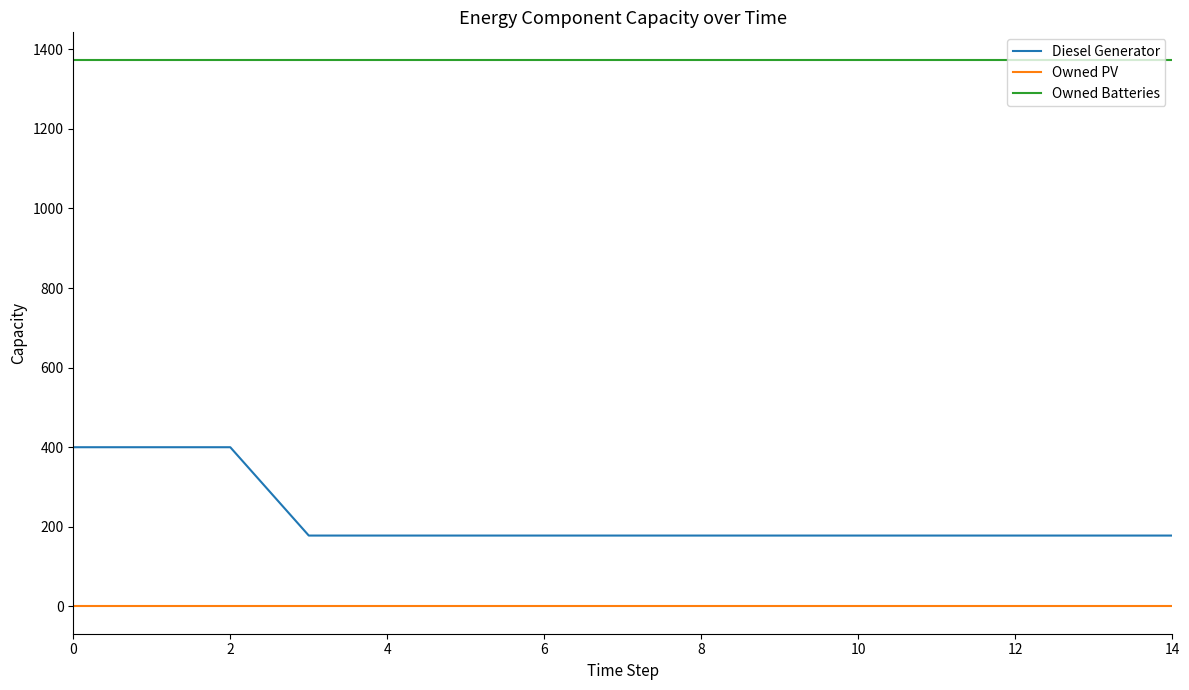

Which series has the largest range (max minus min)?

Diesel Generator